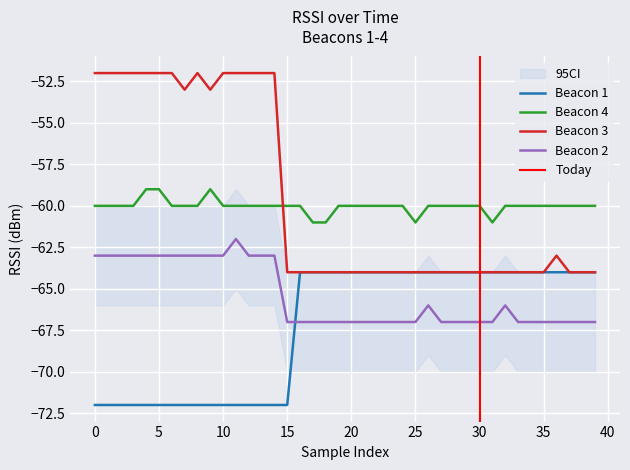

The Beacon 3 series shows -64 at 25. True or false?

True